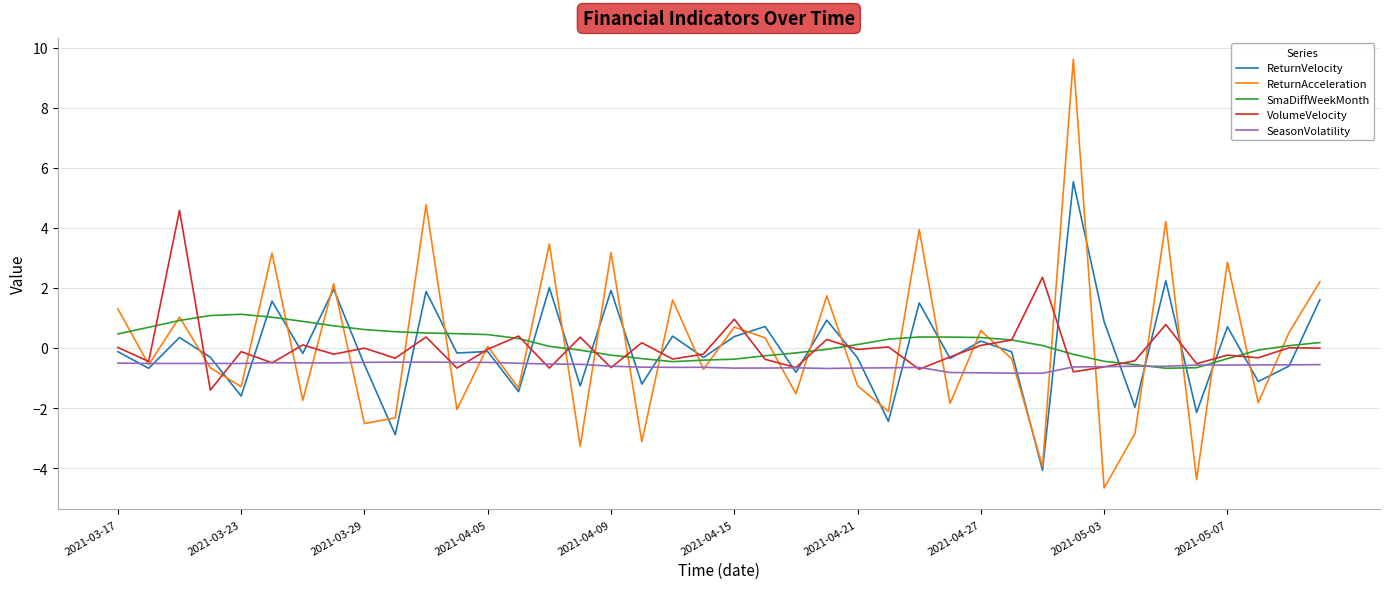

What is the highest value of the SeasonVolatility series?

-0.5